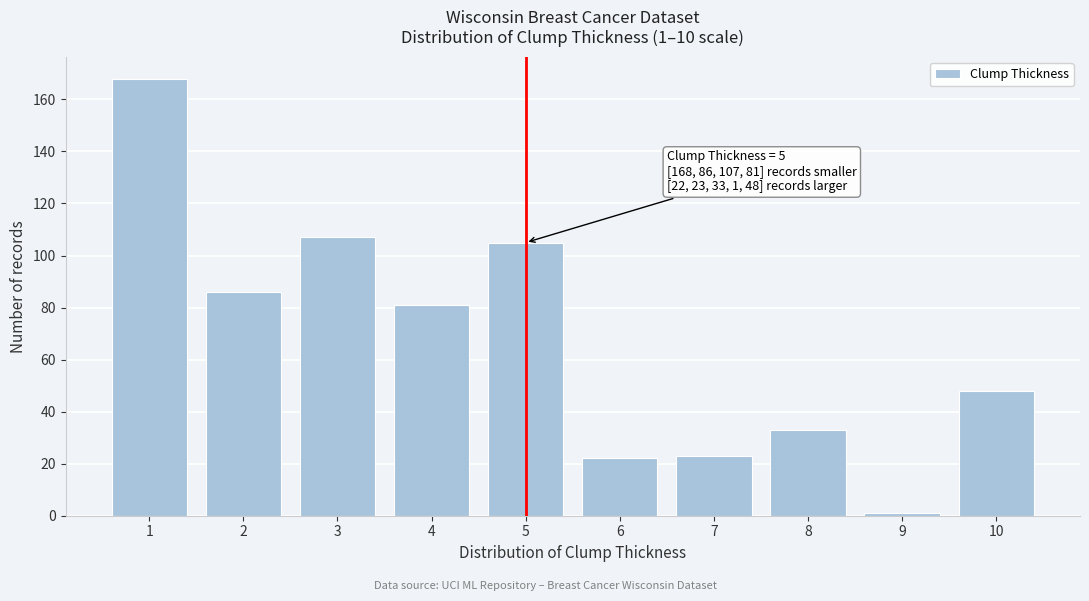

Reading left to right, what are all the values shown in this chart?

168	86	107	81	105	22	23	33	1	48